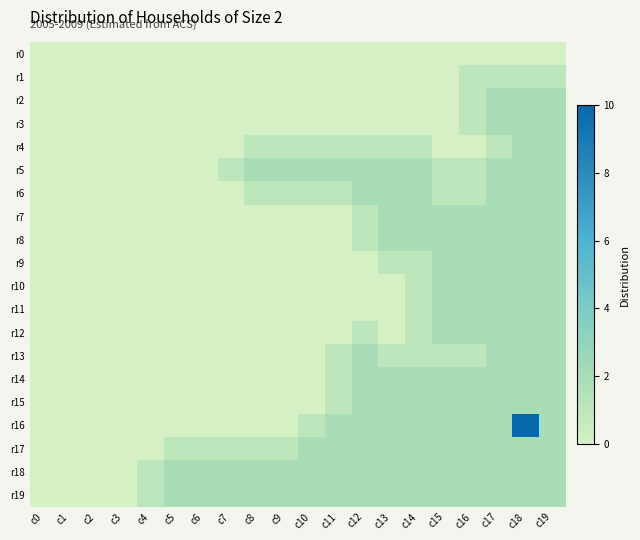

Between c9 and c13, which is larger?

c9